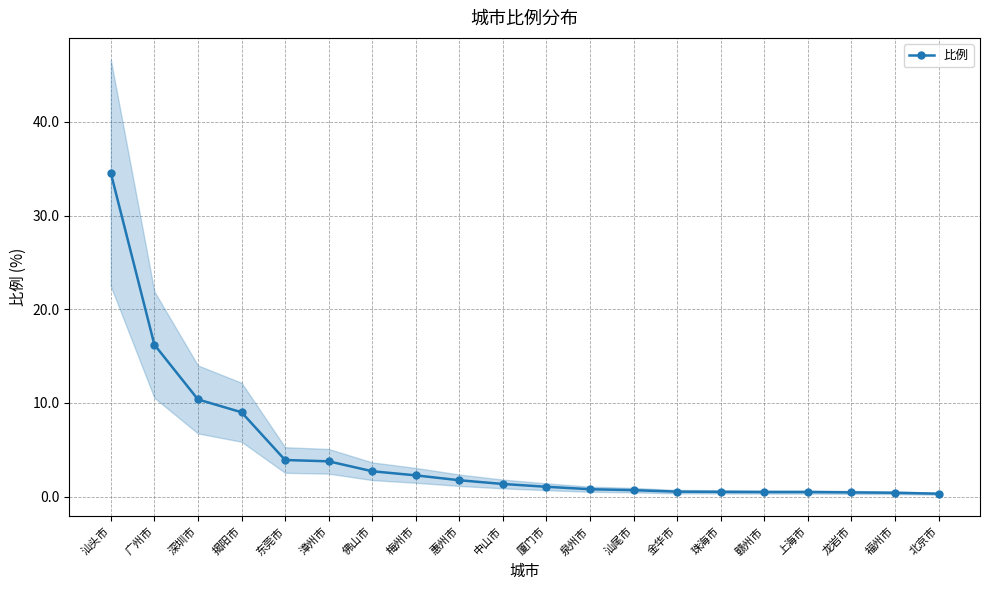

What is the smallest value displayed?

0.3